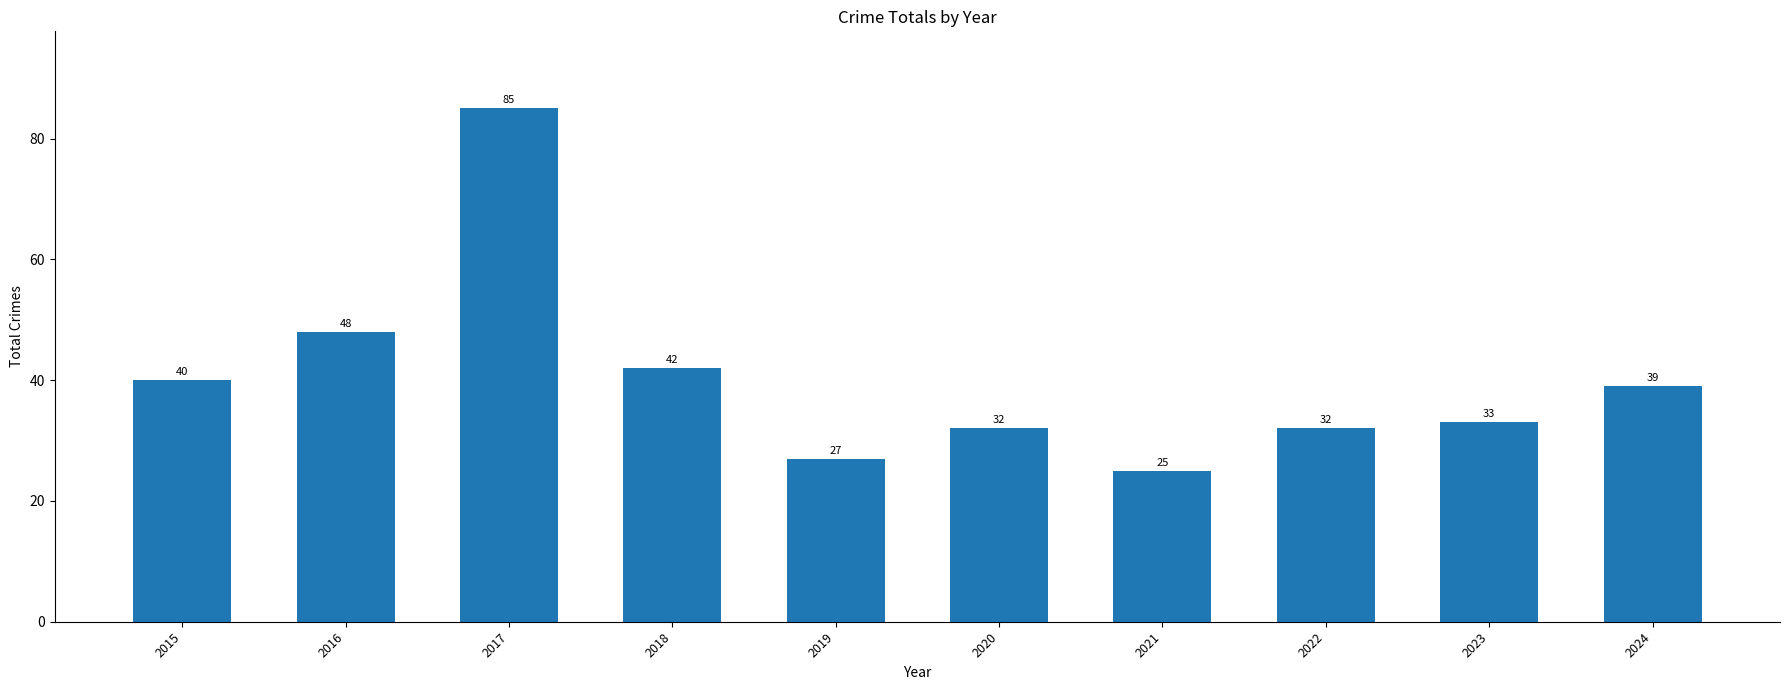

Between 2024 and 2017, which is larger?

2017